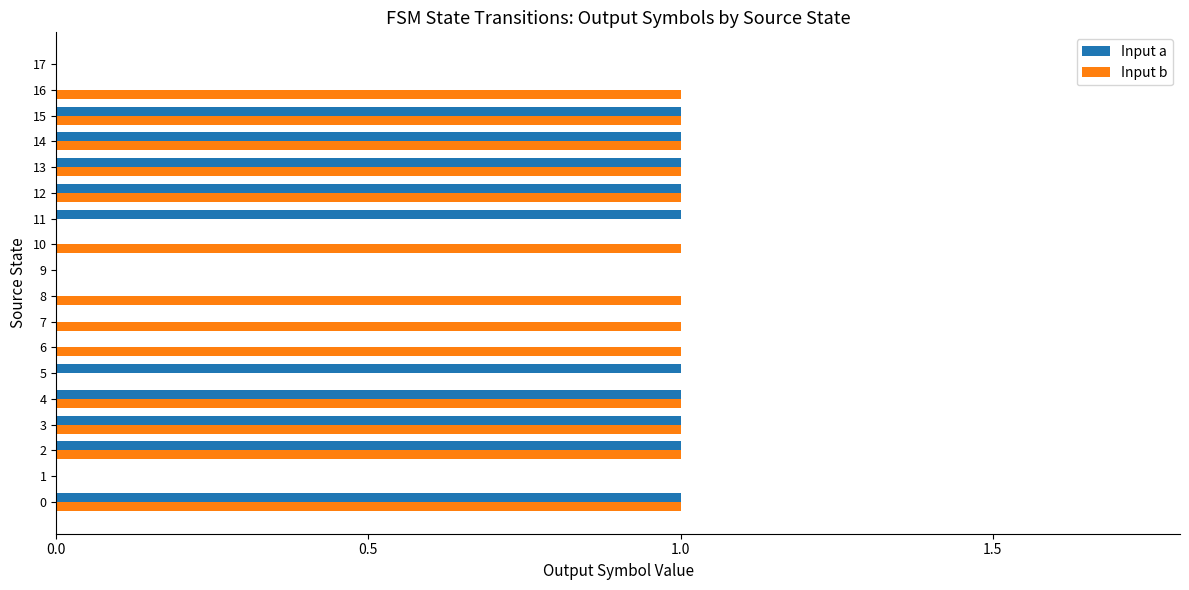

What is the sum of all Input a values?

10